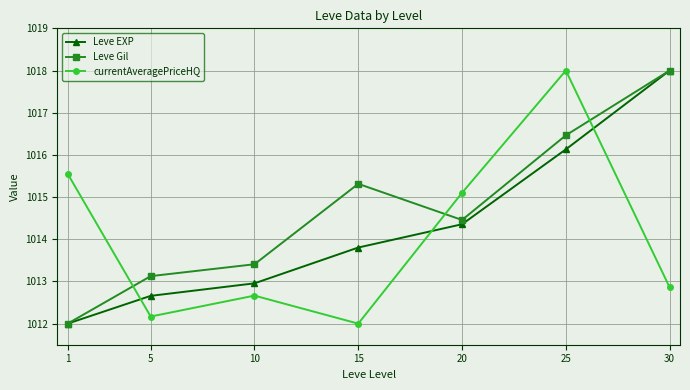

What is the minimum value shown in the chart?

1012.0